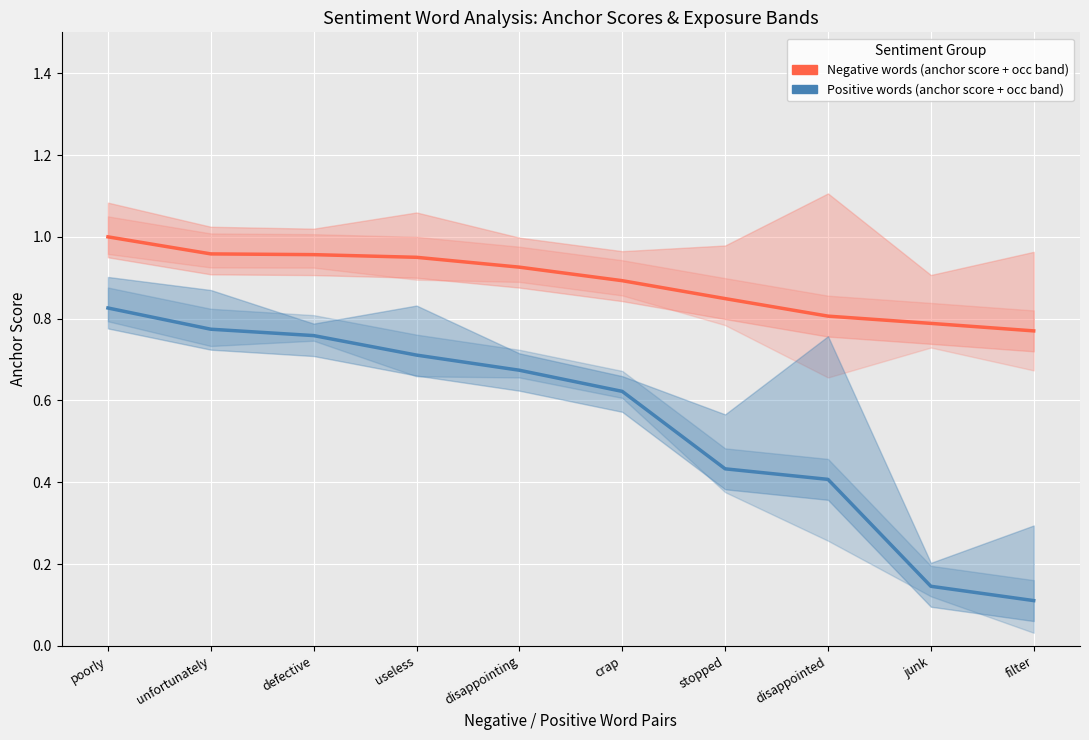

What are all the series names shown in the legend?

Negative words, Positive words